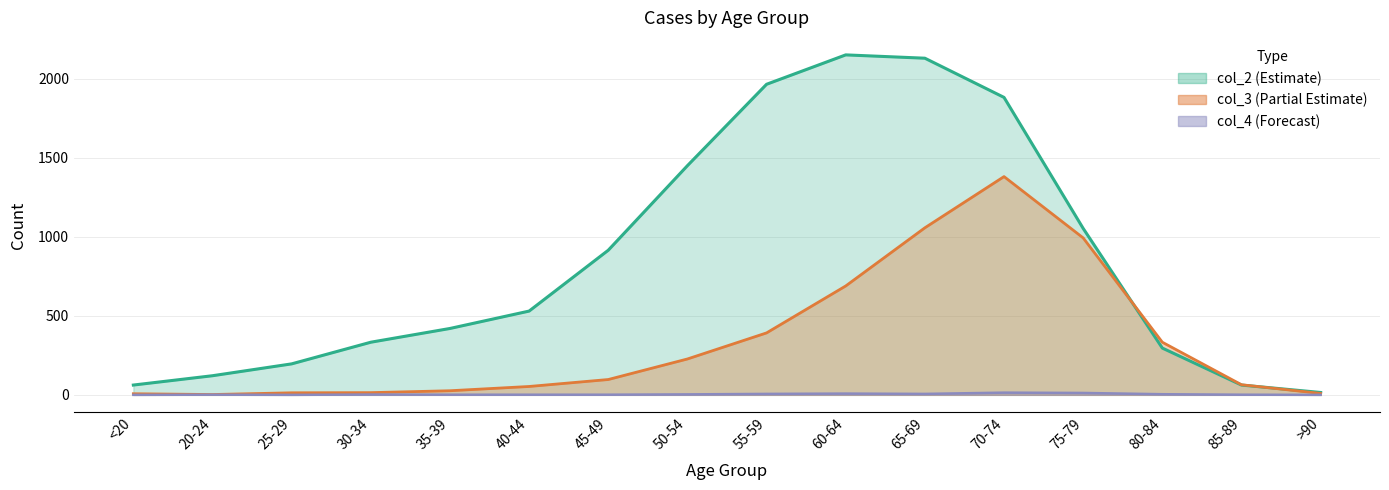

What is the average value of the col_3 series?

335